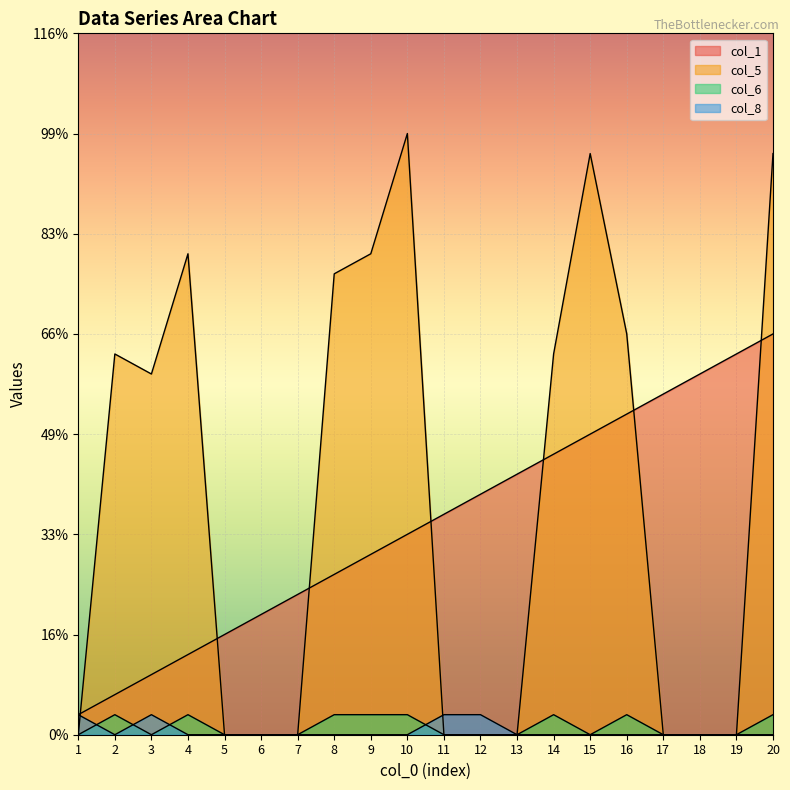

The col_8 series shows 0 at 5. True or false?

True